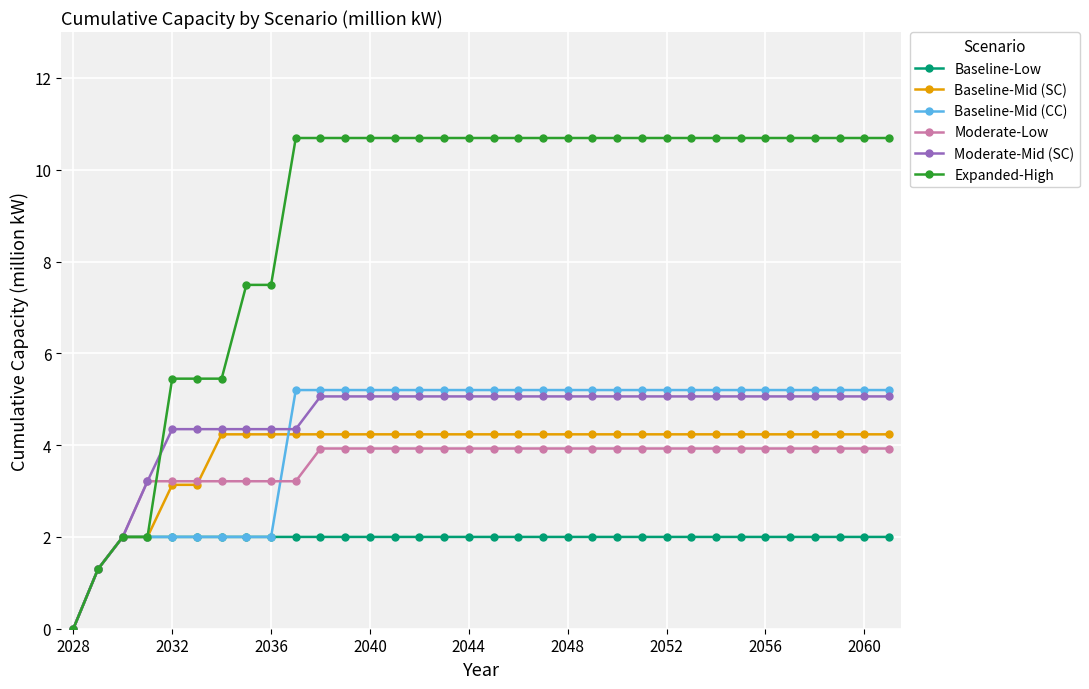

Which series has the largest range (max minus min)?

Expanded-High